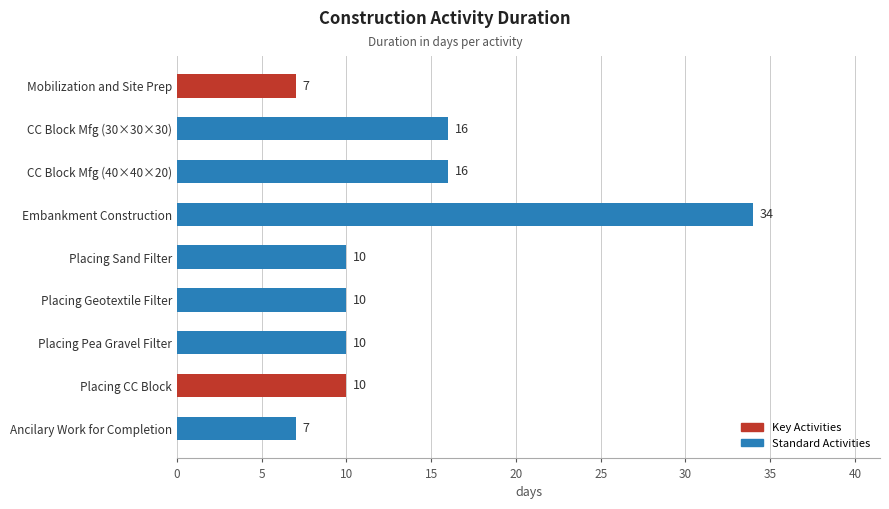

Between Mobilization and Site Prep and Placing Pea Gravel Filter, which is larger?

Placing Pea Gravel Filter